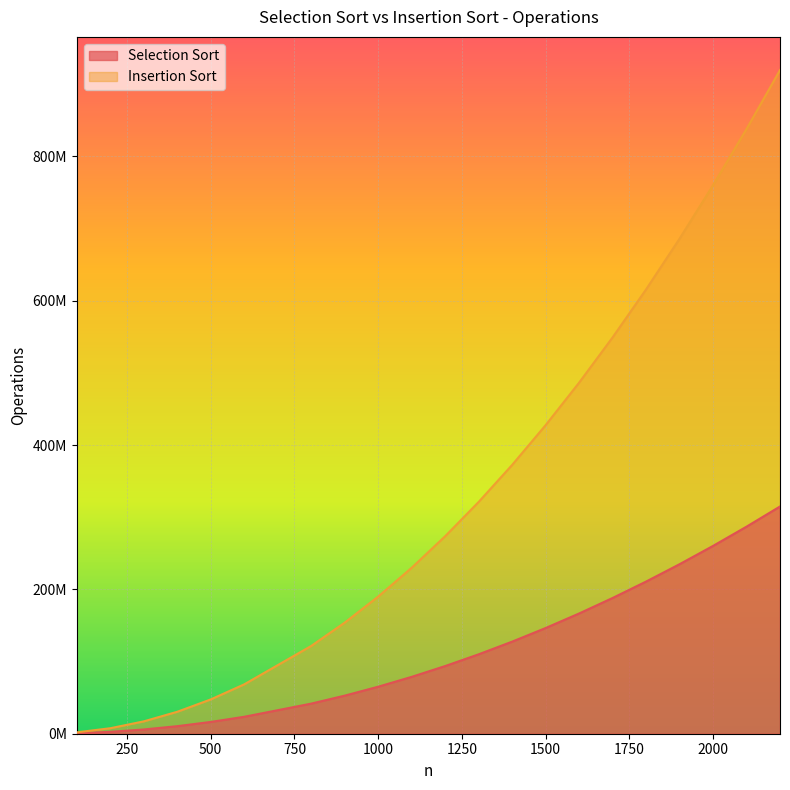

Is the value of Selection Sort at 1800 greater than the value of Insertion Sort at 1700?

No